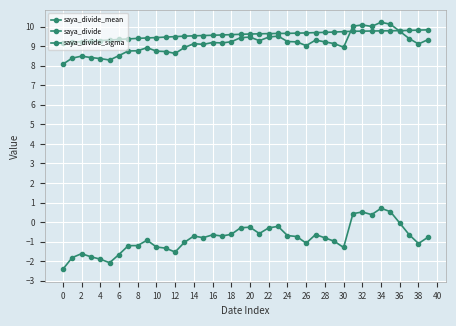

True or false: saya_divide_sigma and saya_divide_mean intersect in this chart.

False